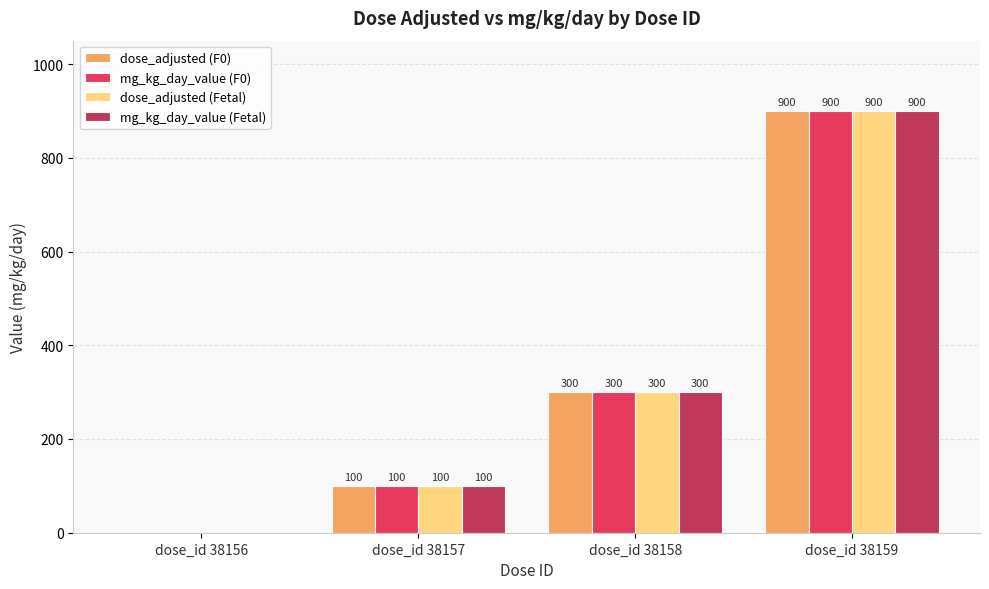

Which label corresponds to the largest value in the chart?

dose_id 38159